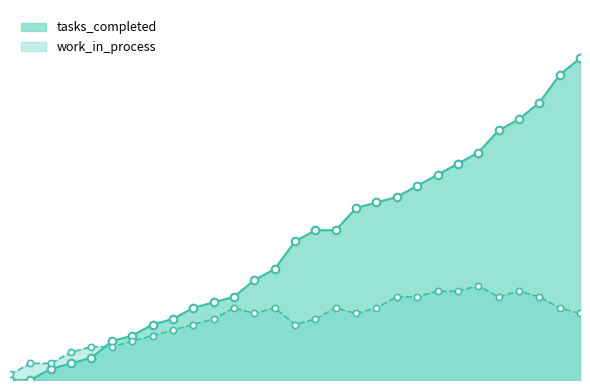

Which series contains the lowest Y value?

tasks_completed